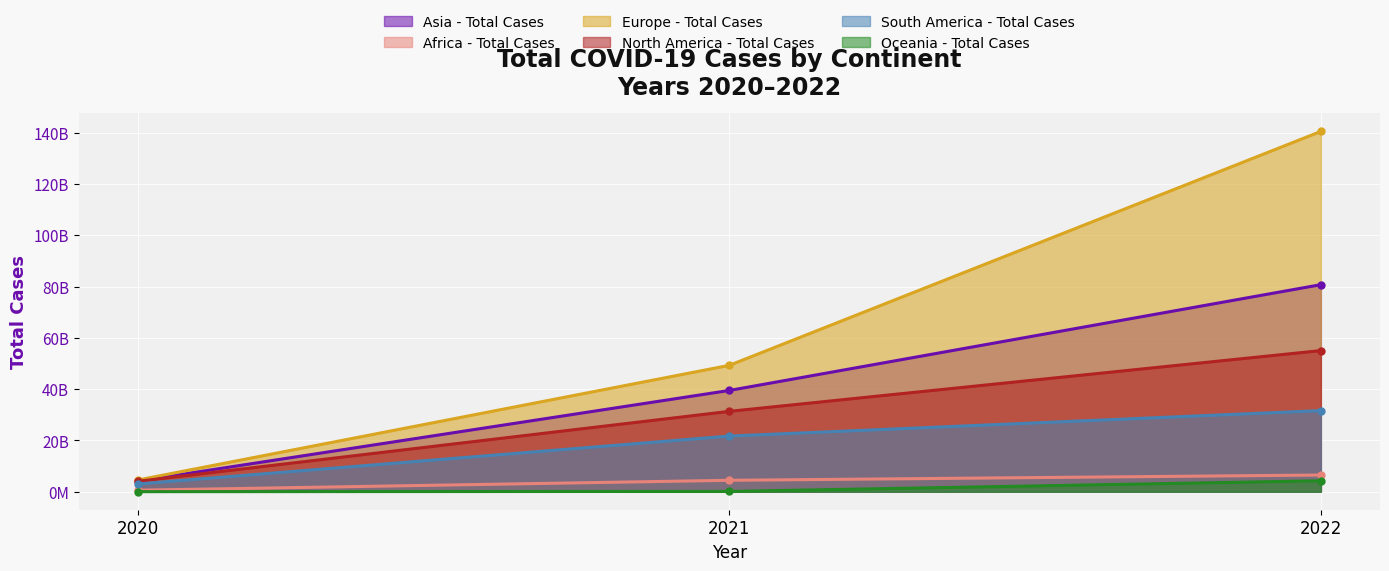

What is the value of the South America - Total Cases point at the 1st from the left?

3013082254